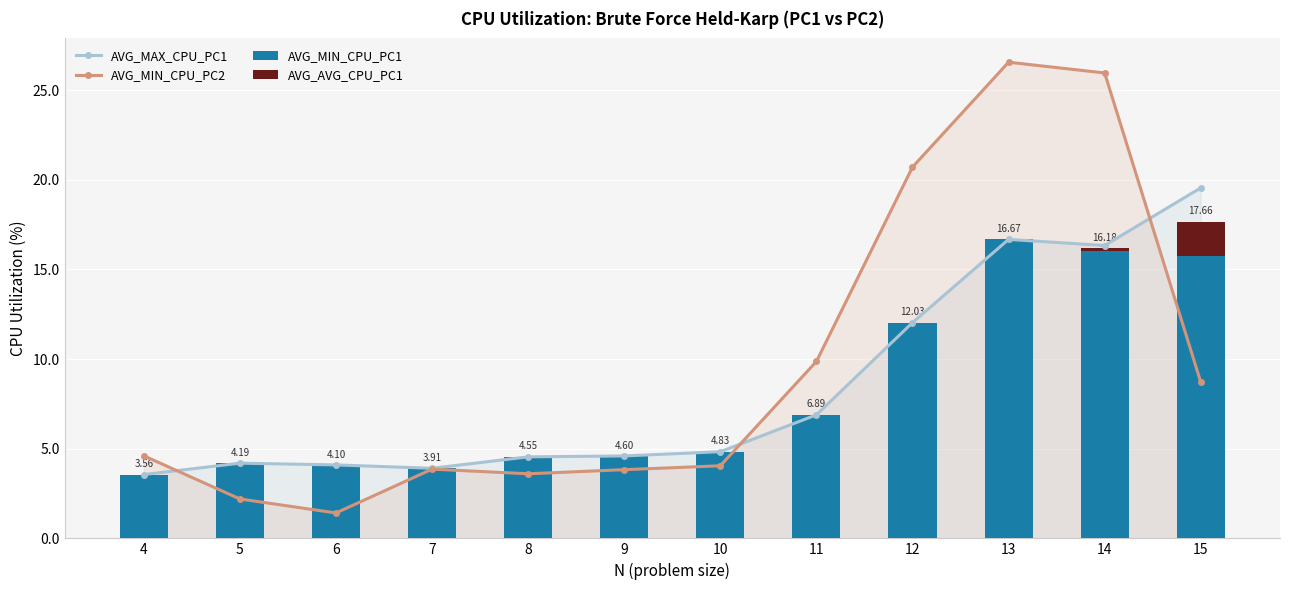

What is the difference between the AVG_MAX_CPU_PC1 values at 5 and 4?

0.6